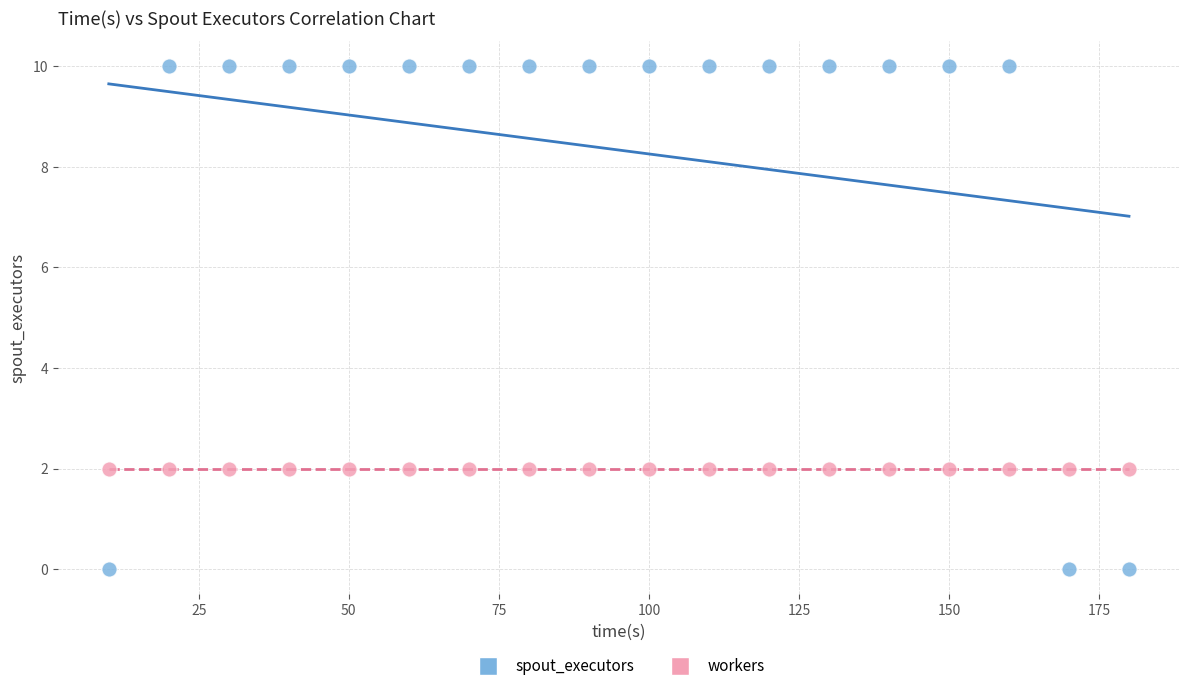

What are all the series names shown in the legend?

spout_executors, workers